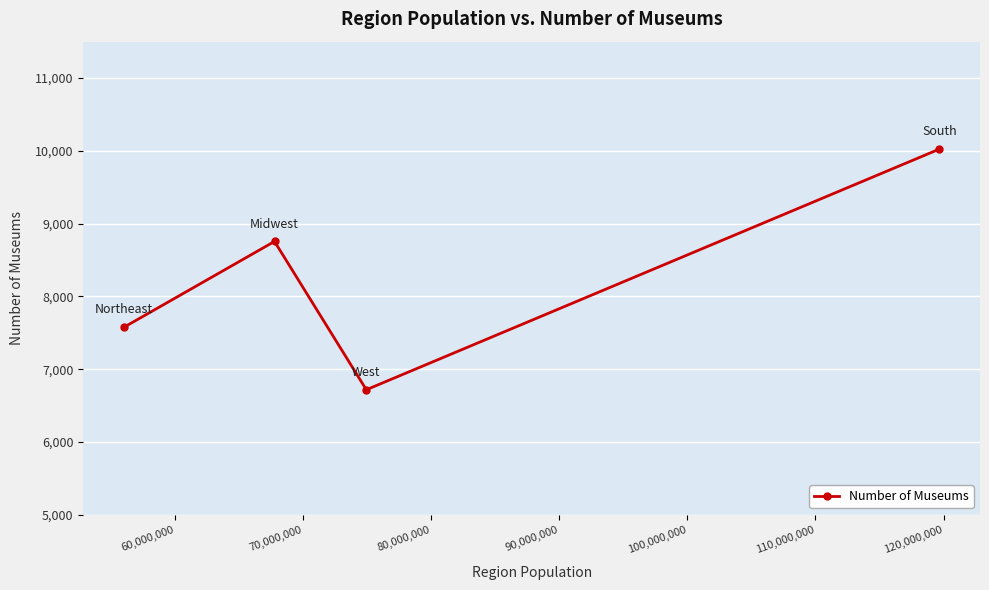

How many values are below 8755?

2